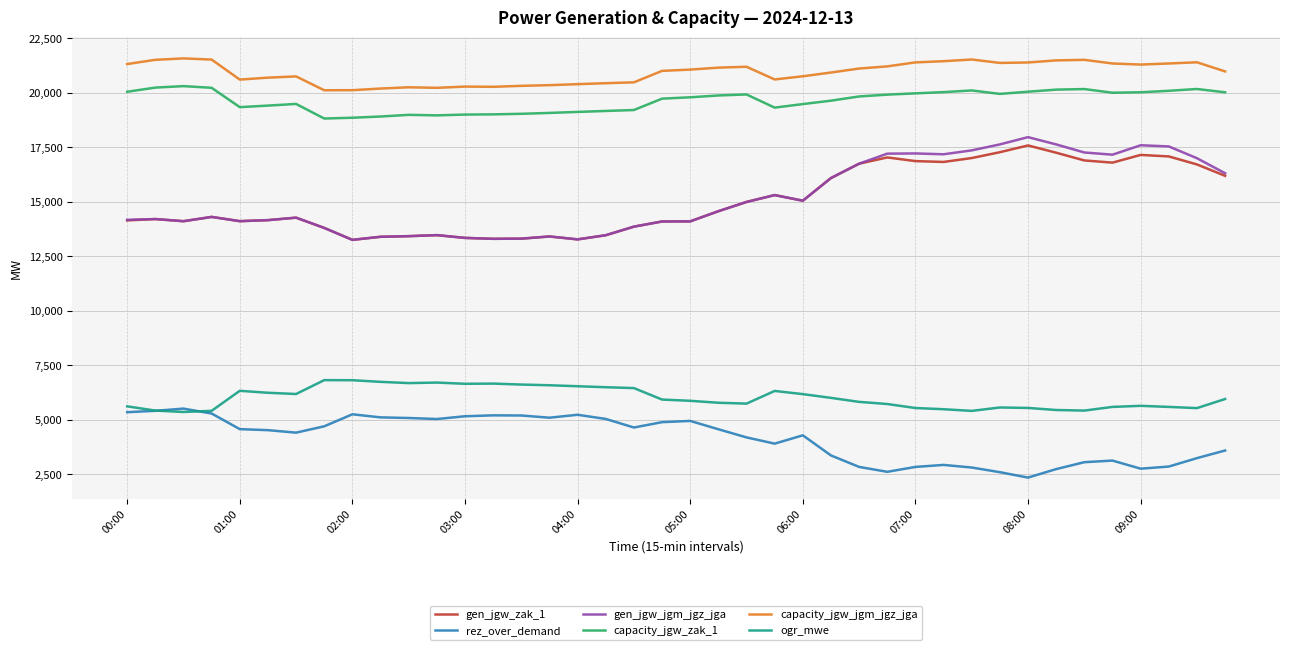

True or false: ogr_mwe and capacity_jgw_jgm_jgz_jga cross at least once.

False